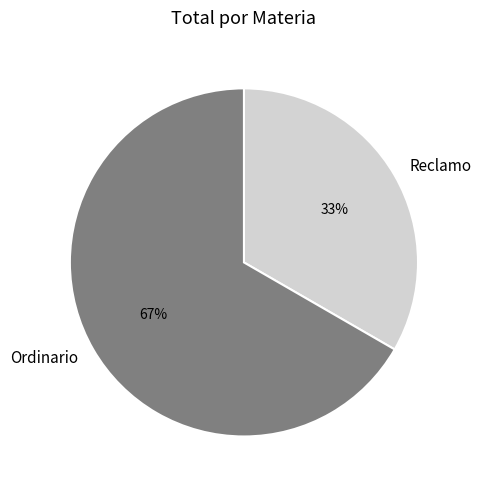

Is it true that Ordinario is 76% of the pie?

False